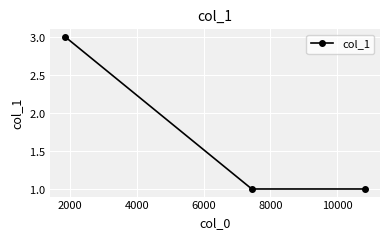

What is the average value?

2